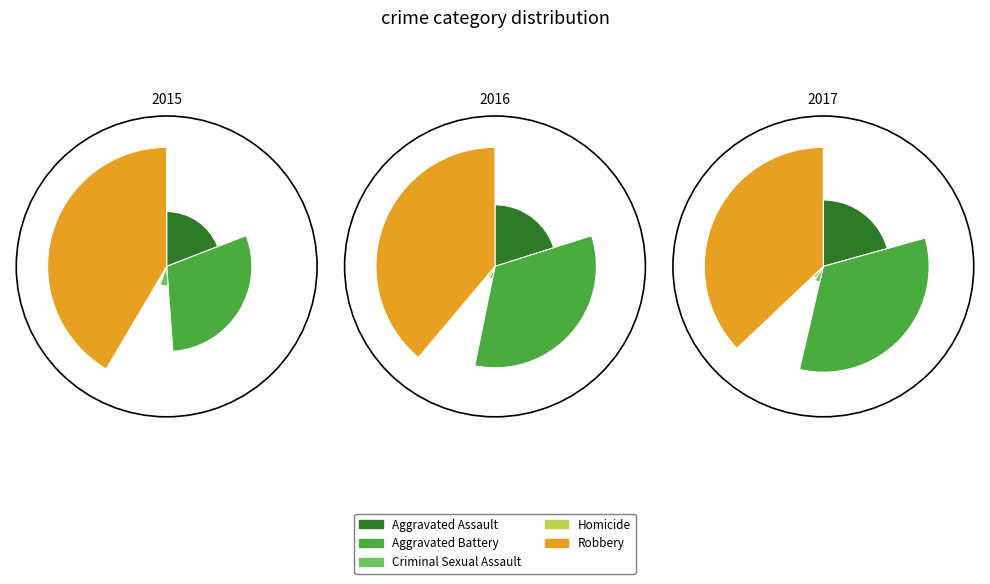

What percentage do Homicide and Robbery together represent?

44.3%